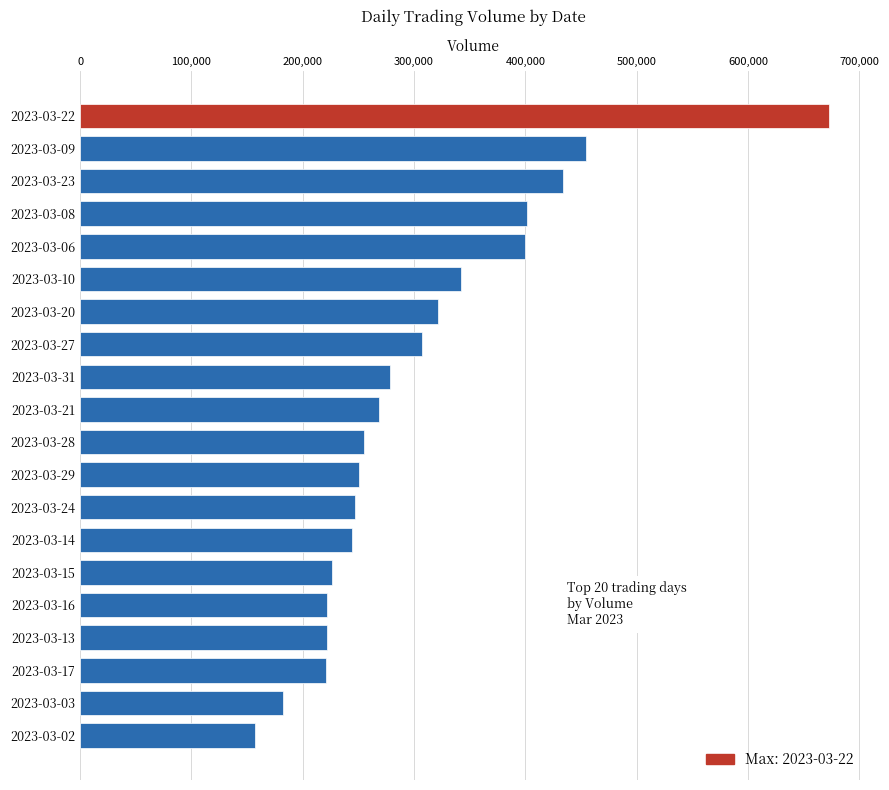

What value does the data have at 2023-03-08?

401277